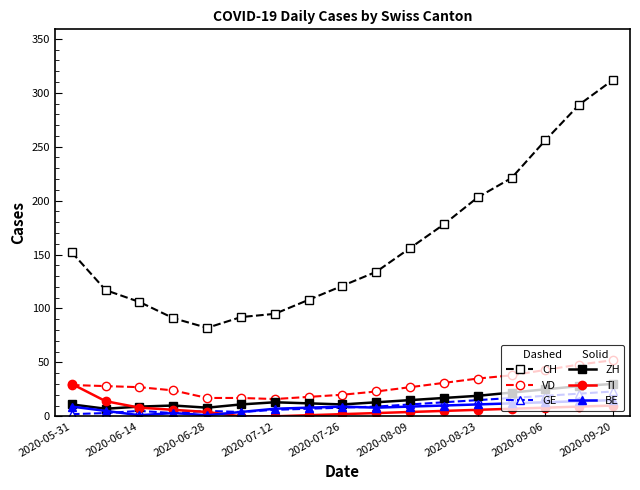

Which series has the widest spread of values?

CH